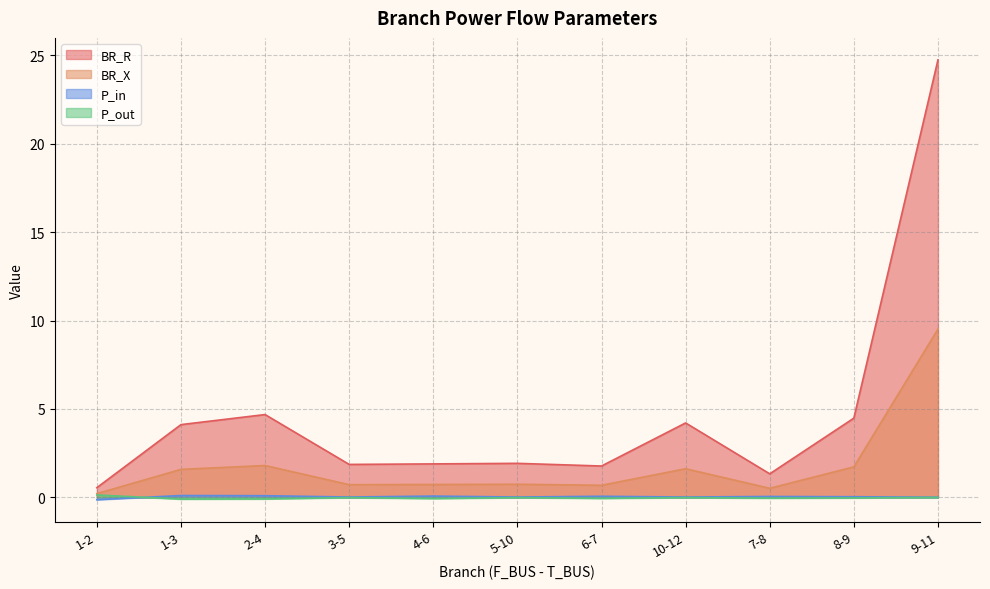

Reading left to right, transcribe all the data shown in this chart.

BR_R: 0.5	4.1	4.7	1.9	1.9	1.9	1.8	4.2	1.3	4.5	24.7
BR_X: 0.2	1.6	1.8	0.7	0.7	0.7	0.7	1.6	0.5	1.7	9.5
P_in: -0.1	0.1	0.1	0.0	0.1	0.0	0.1	0.0	0.0	0.0	0.0
P_out: 0.1	-0.1	-0.1	-0.0	-0.1	-0.0	-0.1	-0.0	-0.0	-0.0	-0.0